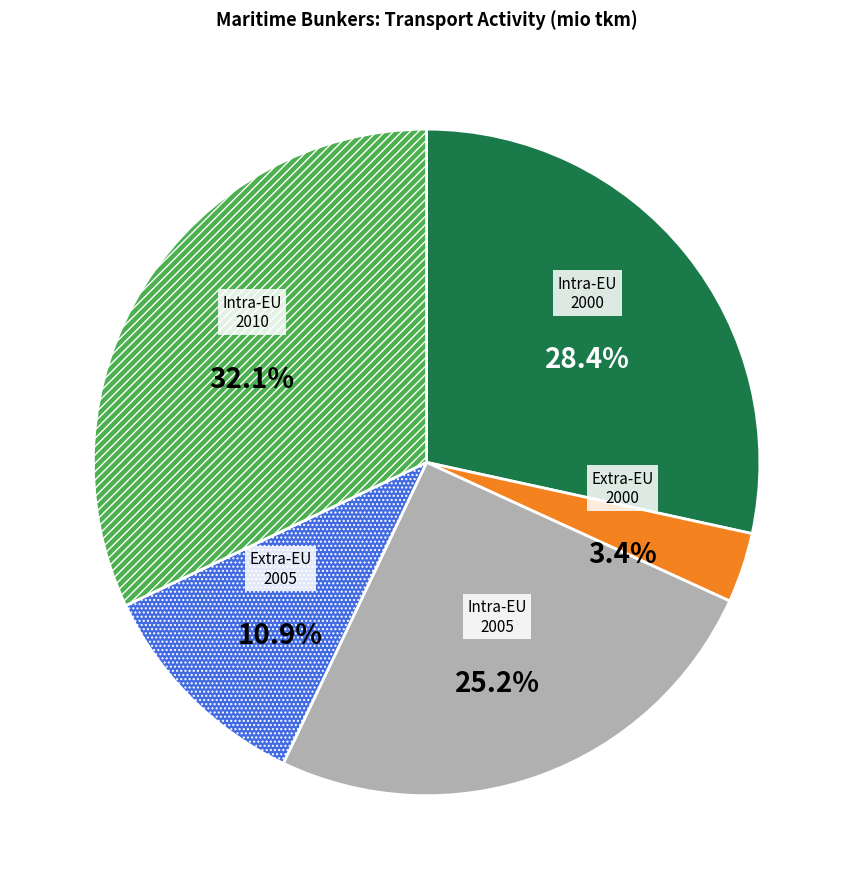

How much of the chart is everything except Intra-EU 2010?

67.9%